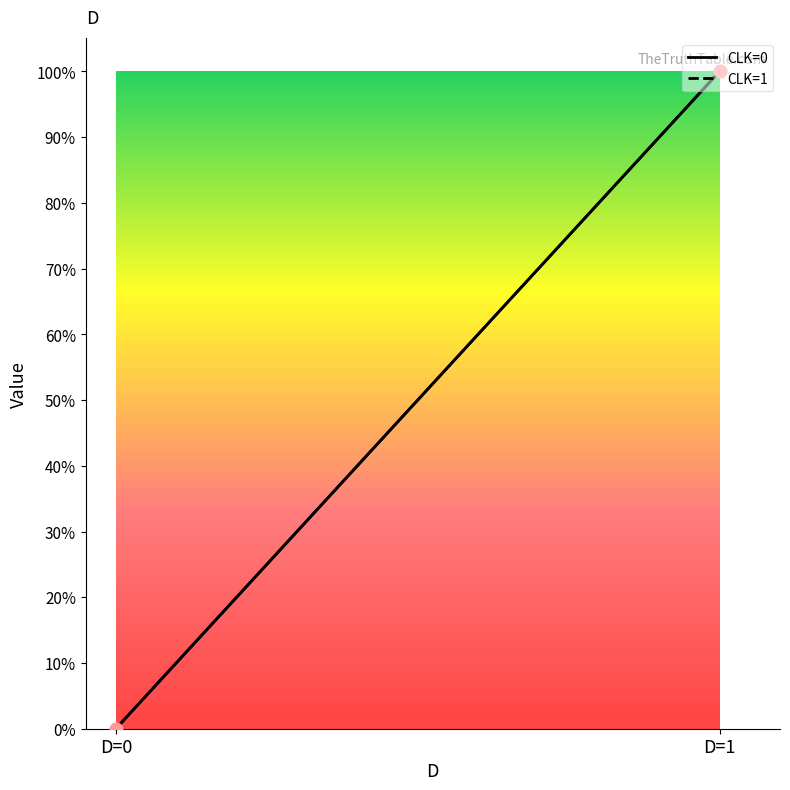

Which series has the widest spread of Y values?

CLK=0